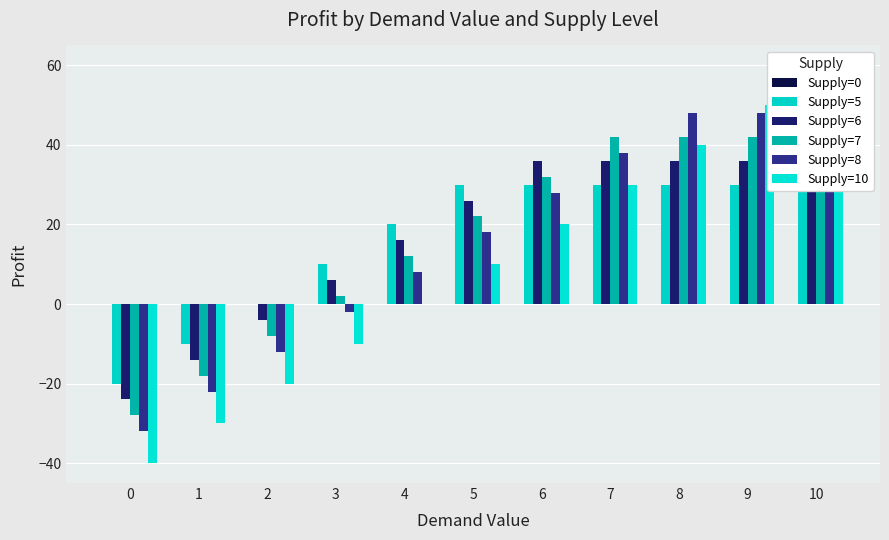

Reading left to right, what are all the values shown in this chart?

Supply=0: 0=0	1=0	2=0	3=0	4=0	5=0	6=0	7=0	8=0	9=0	10=0
Supply=5: 0=-20	1=-10	2=0	3=10	4=20	5=30	6=30	7=30	8=30	9=30	10=30
Supply=6: 0=-24	1=-14	2=-4	3=6	4=16	5=26	6=36	7=36	8=36	9=36	10=36
Supply=7: 0=-28	1=-18	2=-8	3=2	4=12	5=22	6=32	7=42	8=42	9=42	10=42
Supply=8: 0=-32	1=-22	2=-12	3=-2	4=8	5=18	6=28	7=38	8=48	9=48	10=48
Supply=10: 0=-40	1=-30	2=-20	3=-10	4=0	5=10	6=20	7=30	8=40	9=50	10=60